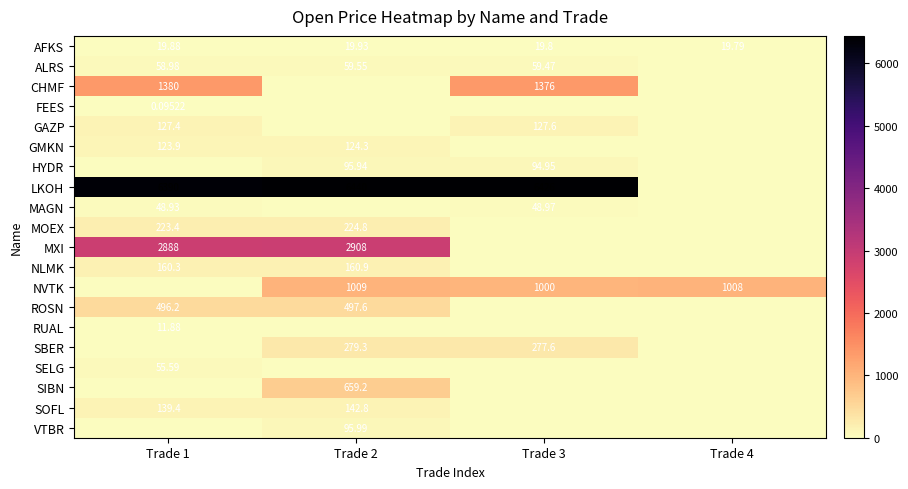

What is the spread (max minus min) of values at Trade 3?

6425.5